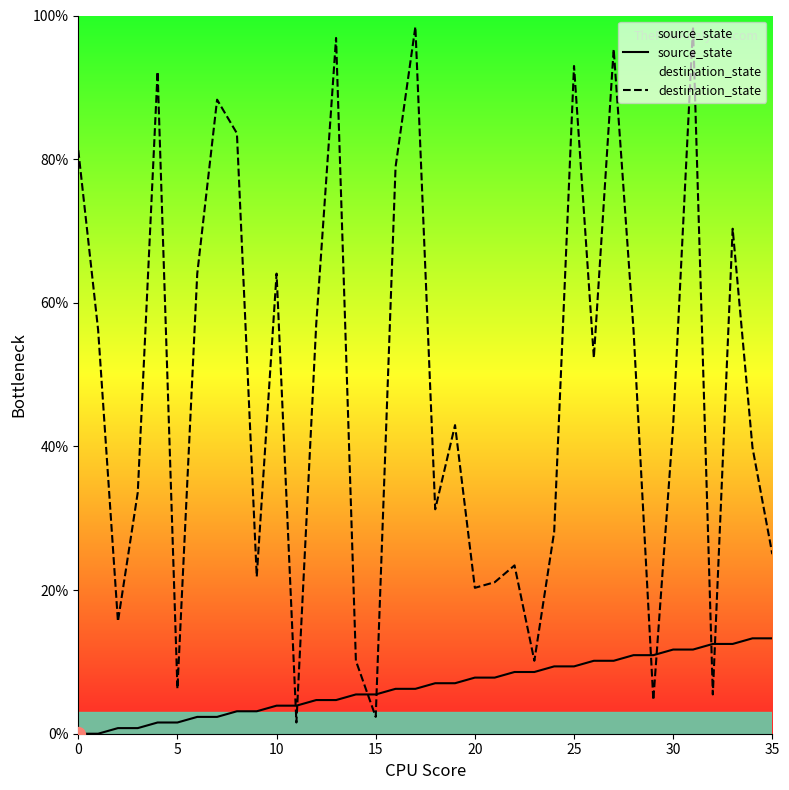

Between which two adjacent categories do destination_state and source_state first intersect?

10 and 11